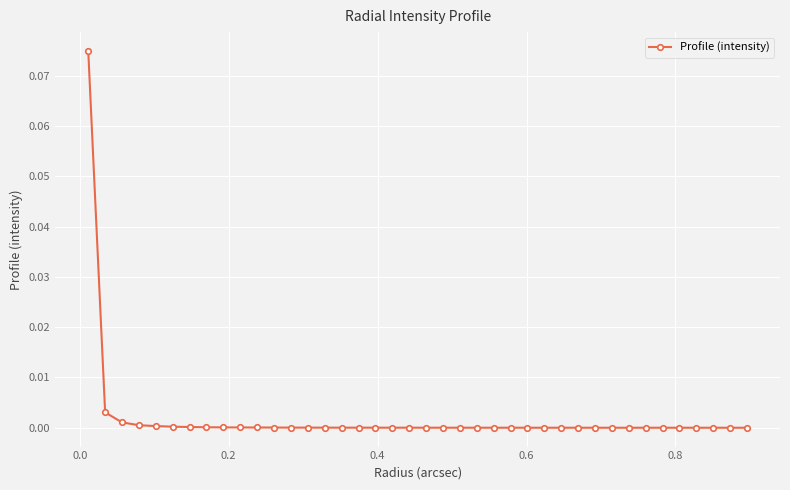

How many lines are shown in the chart?

1